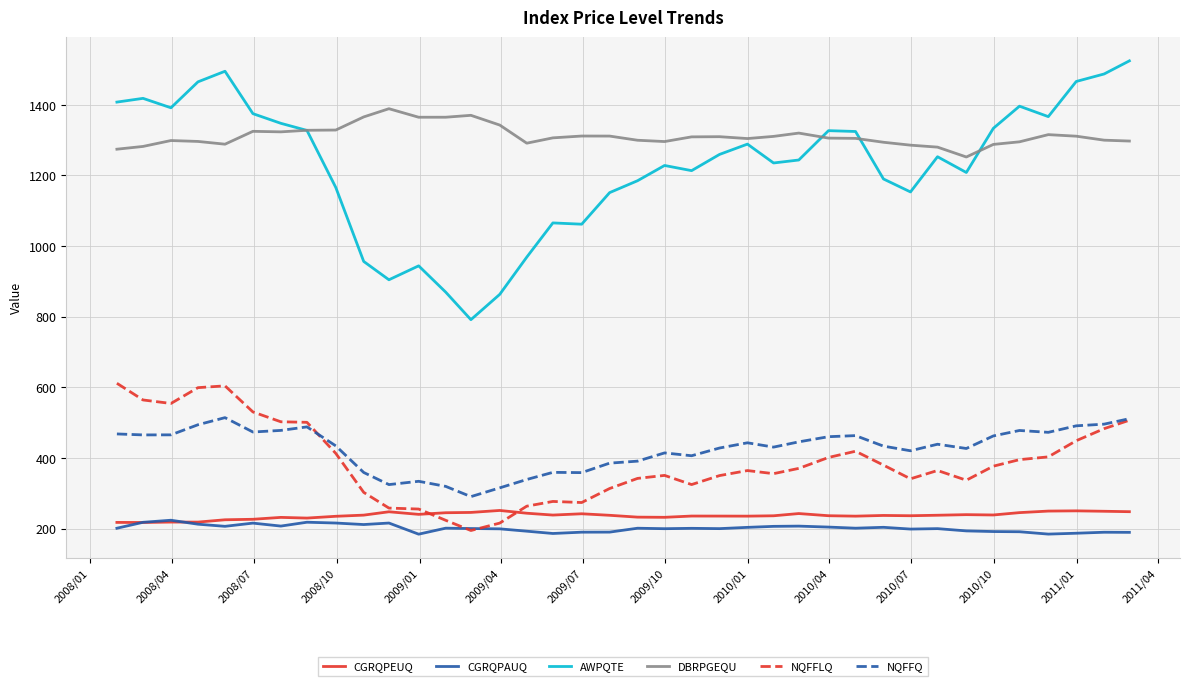

What is the difference between the maximum and minimum values in the AWPQTE series?

733.1